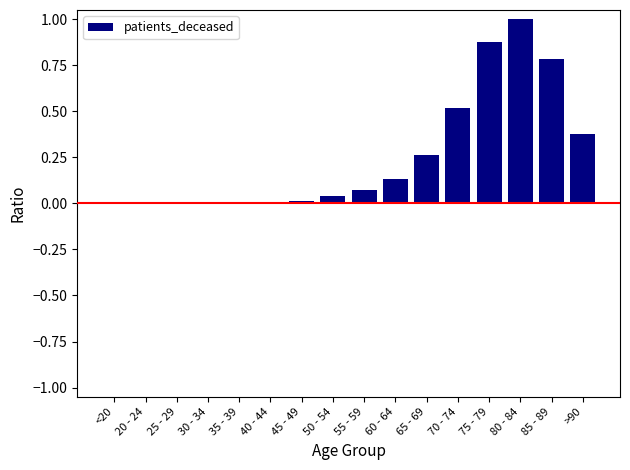

True or false: the data shows 1.3 at 75 - 79.

False